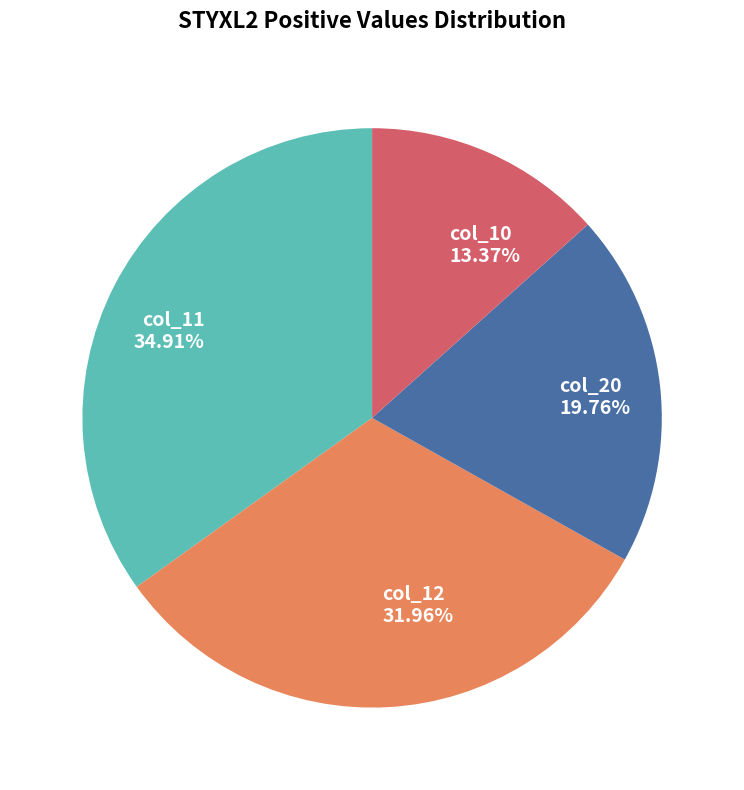

To the nearest percent, what is the difference between the largest and smallest slice percentages?

22%